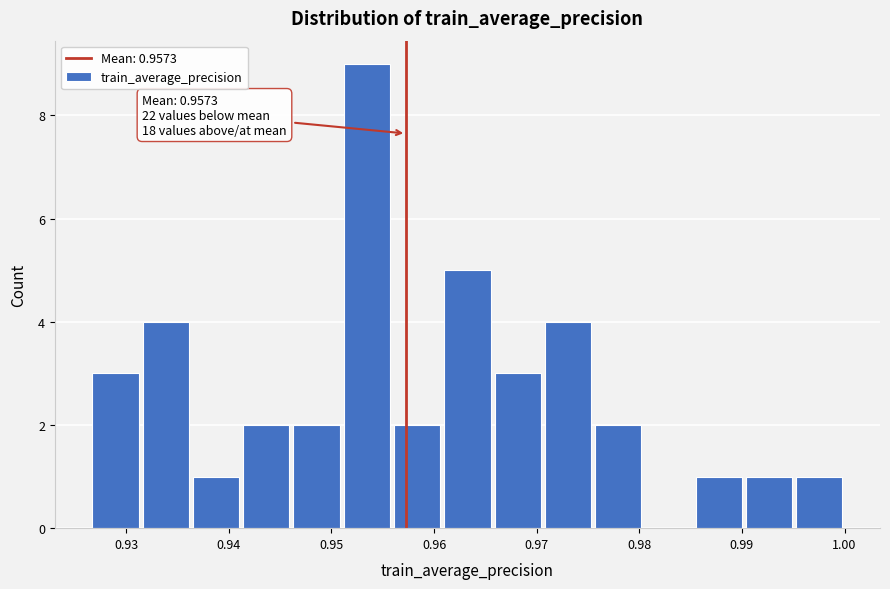

Which range on the x-axis has the tallest bar?

0.951 to 0.956